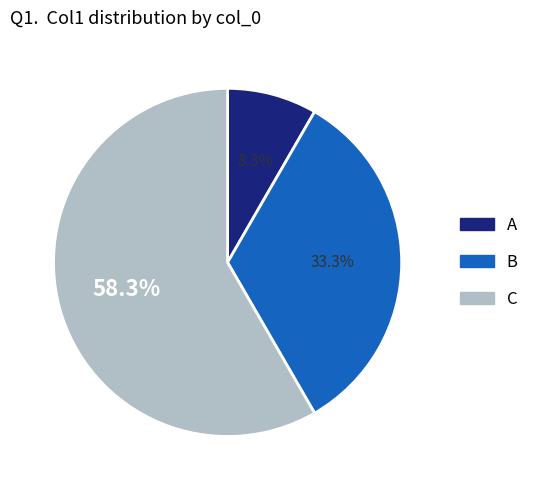

The C slice represents 46% of the pie. True or false?

False